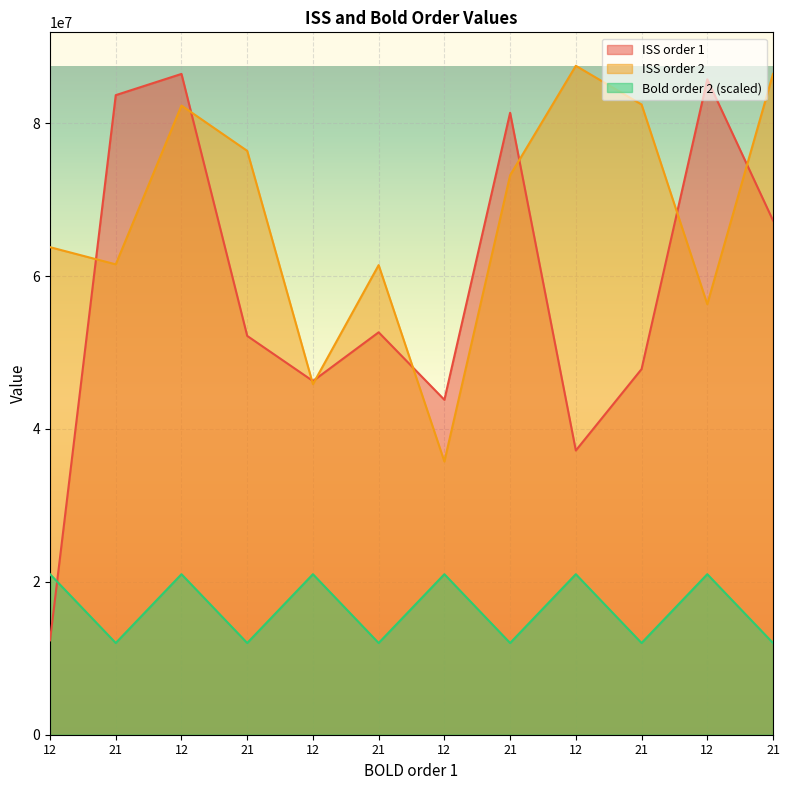

Which series has the largest range (max minus min)?

ISS order 1